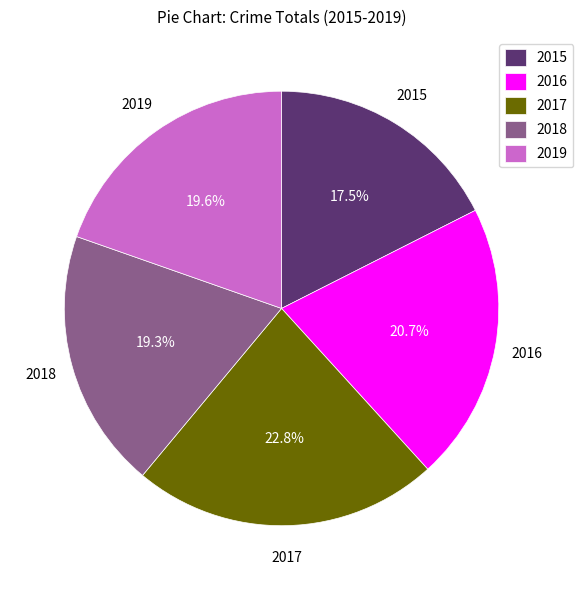

Is 2015 the majority of the pie?

No